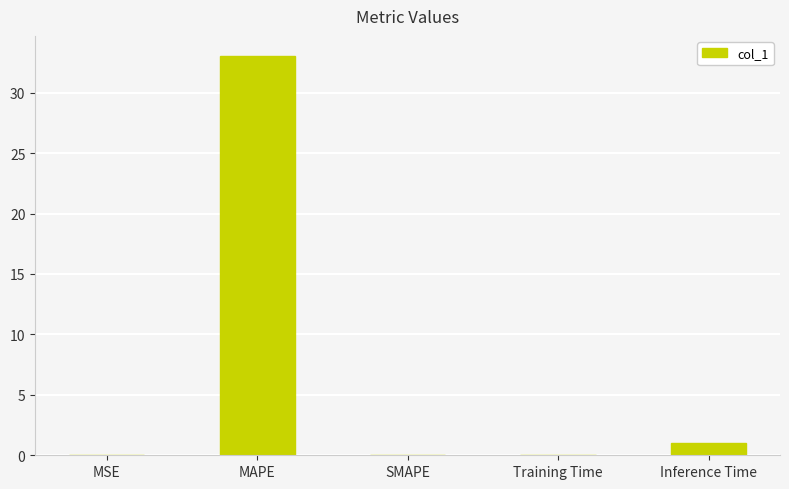

What is the difference between the values at MAPE and Training Time?

33.0